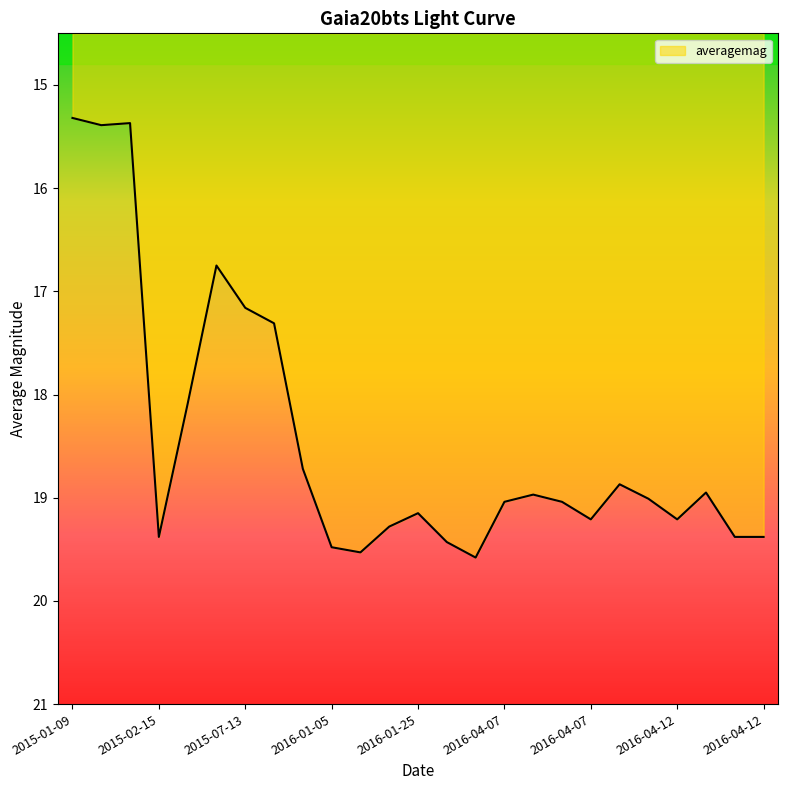

What is the smallest value displayed?

15.3